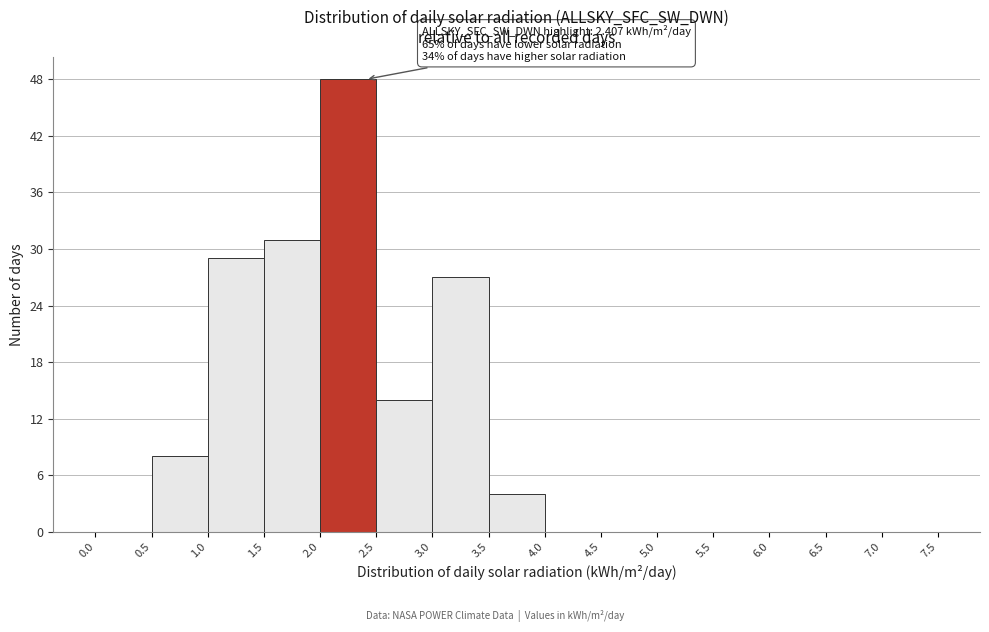

Which range on the x-axis has the tallest bar?

2.0 to 2.5